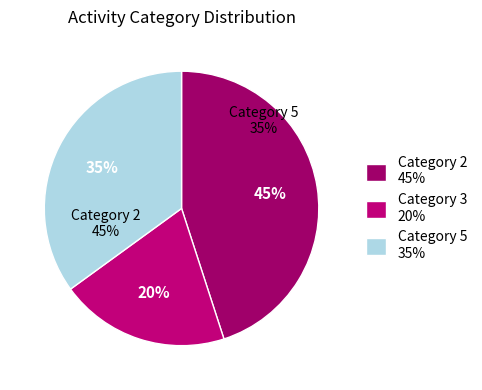

True or false: Category 2 accounts for 45% of the total.

True